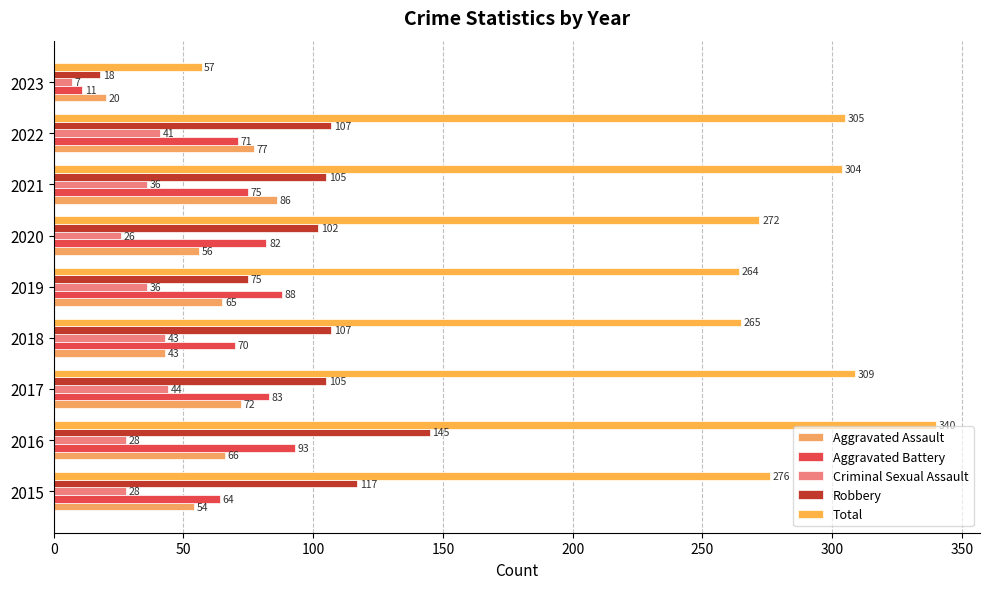

How many values in the Robbery series are below 105?

3